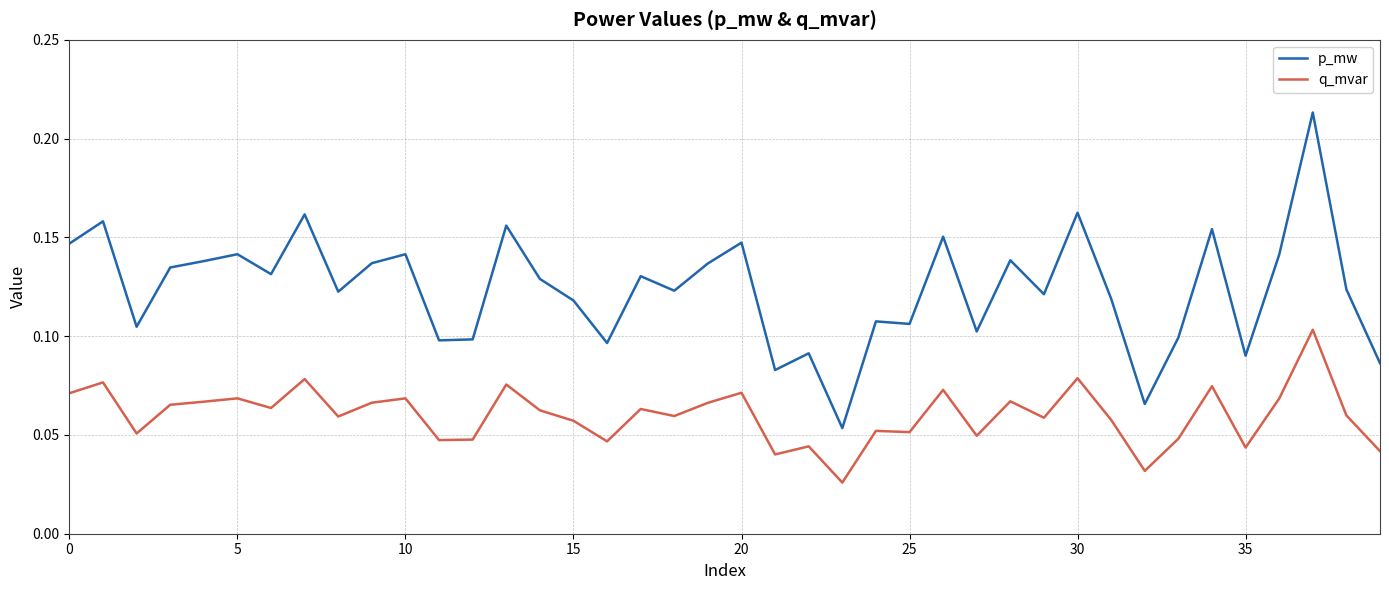

In p_mw, how many points are lower than both neighbors (excluding endpoints)?

13